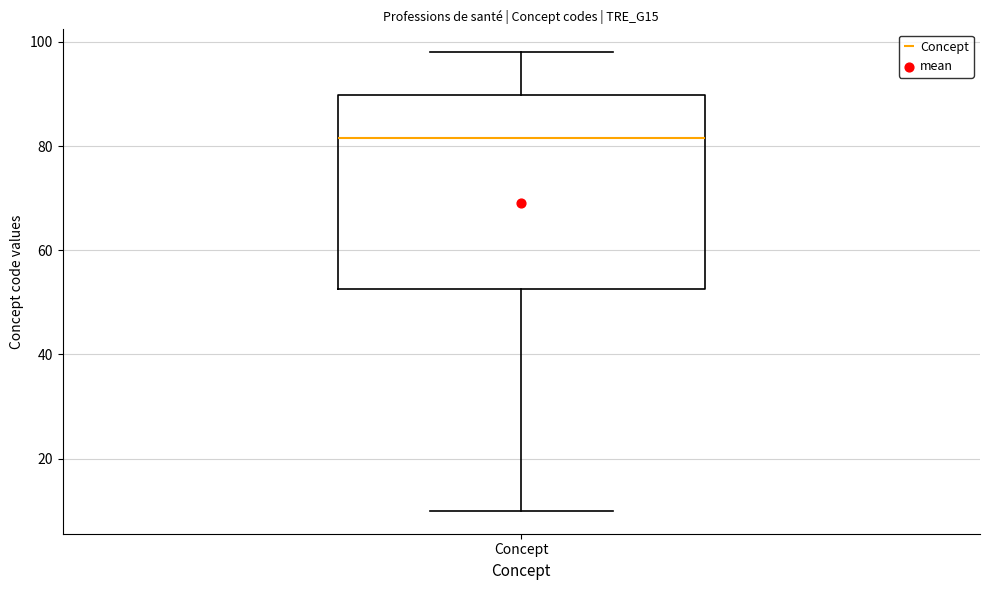

Read this box plot against the y-axis: the position of the median line, the range covered by the box, and the ends of both whiskers. The values are not printed on the chart, so give them approximately, as read against the axis.

median 82, box 52 to 90, whiskers 10 to 98